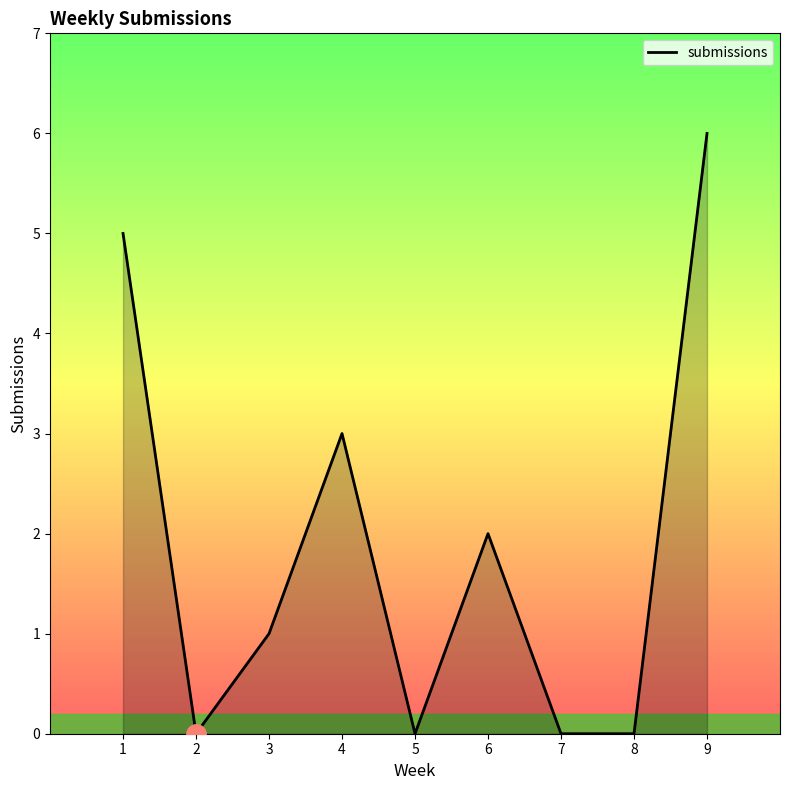

What is the difference between the maximum and minimum values?

6